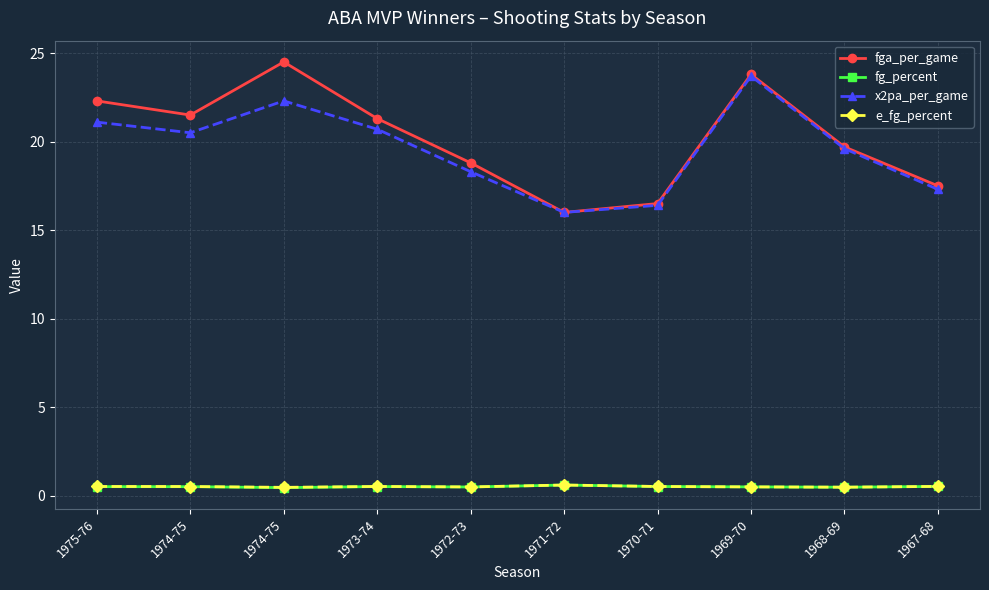

Does the chart have visible grid lines?

Yes